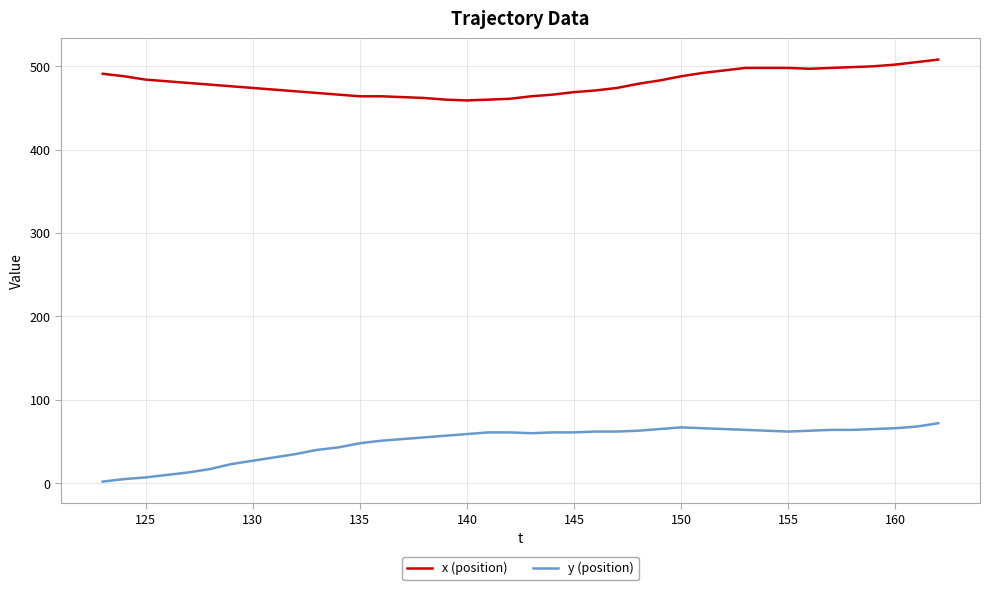

True or false: y (position) and x (position) intersect in this chart.

False